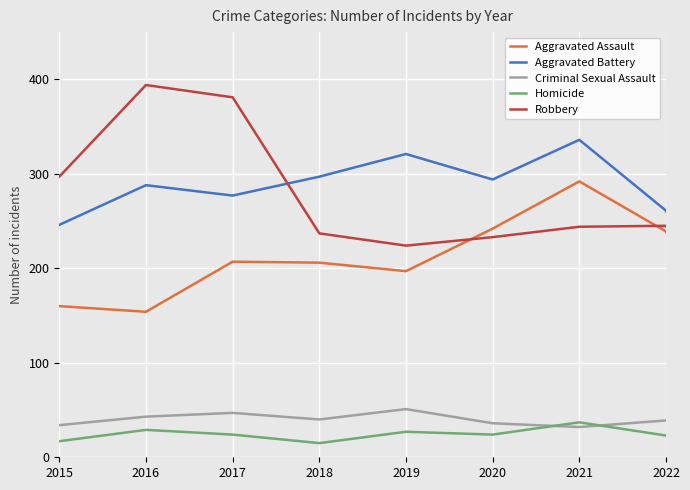

True or false: Homicide and Robbery cross at least once.

False